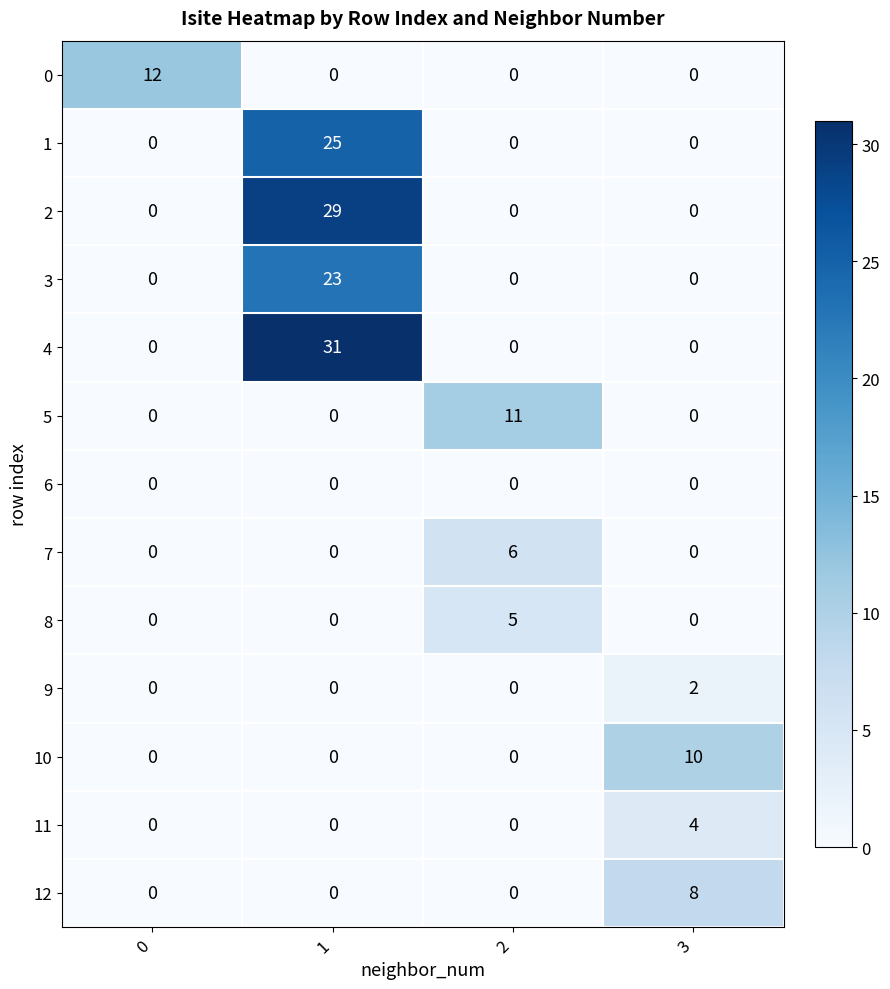

How many data points does each series have?

4